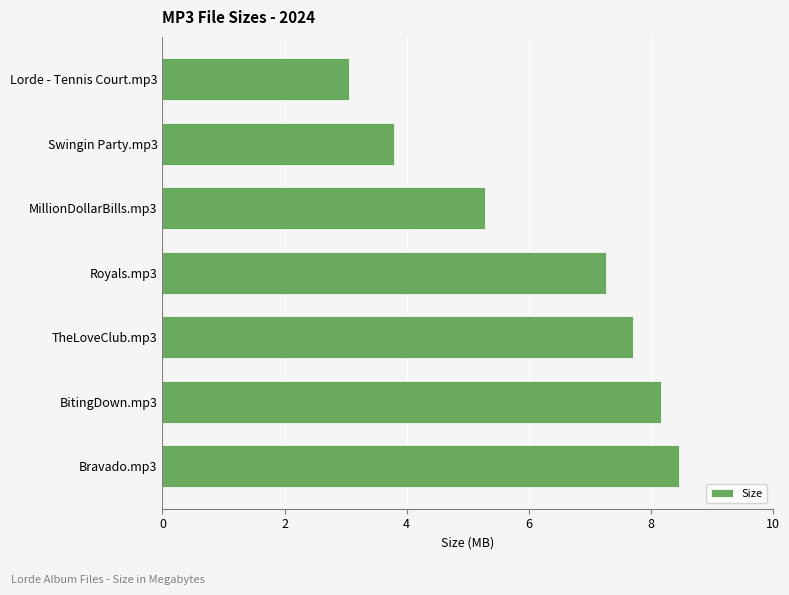

The value at Lorde - Tennis Court.mp3 is 0.8. True or false?

False